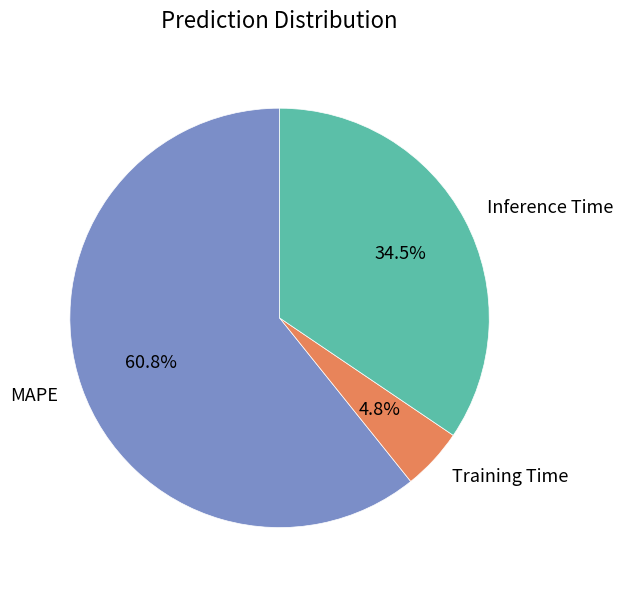

To the nearest percent, what is the difference between the largest and smallest slice percentages?

56%